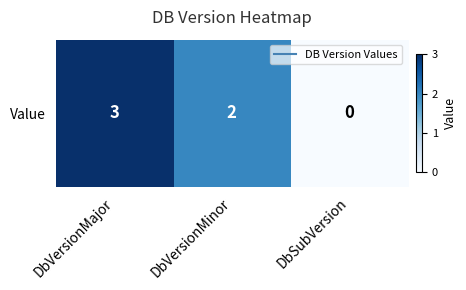

Between DbSubVersion and DbVersionMinor, which is larger?

DbVersionMinor